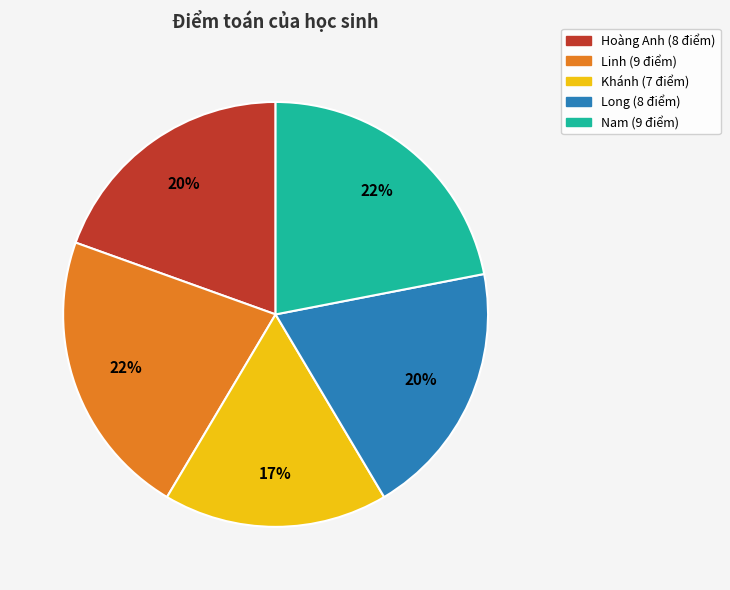

Approximately how many times larger is the value at Nam compared to Khánh?

1.3